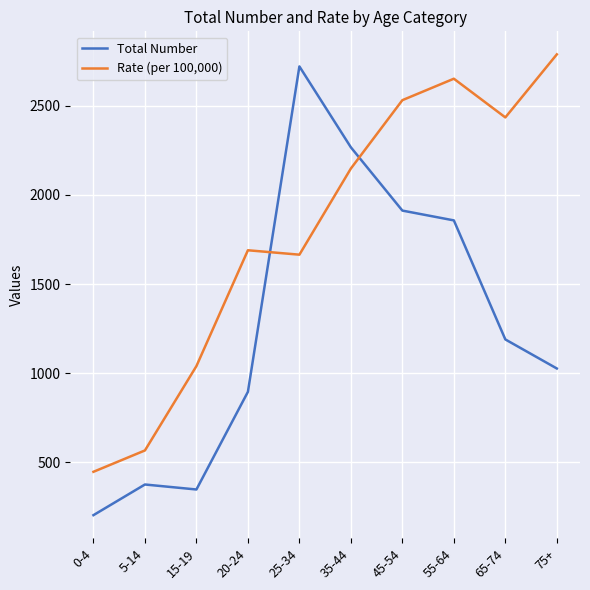

Between 35-44 and 75+, which series saw the biggest shift?

Total Number